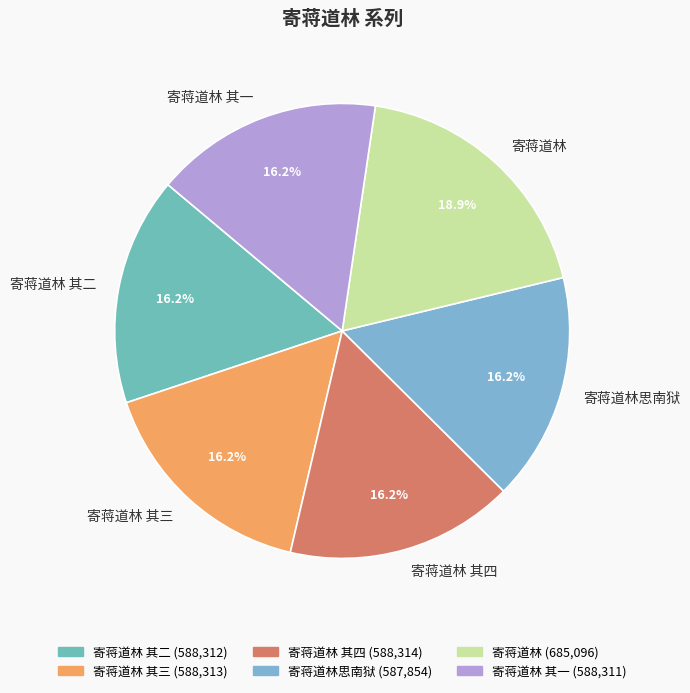

What is the largest slice in the pie chart?

寄蒋道林